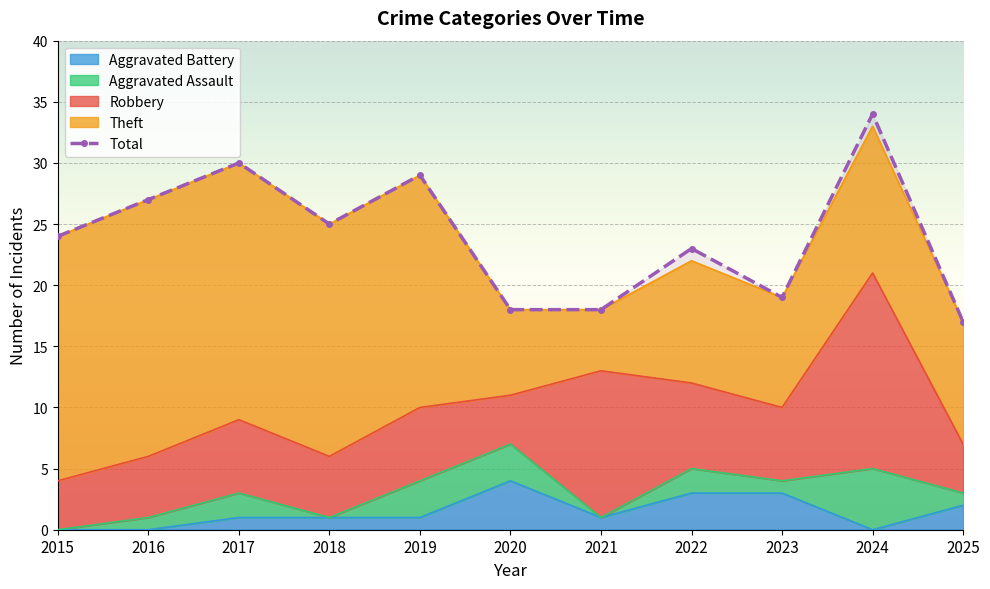

True or false: Theft and Aggravated Assault cross at least once.

False